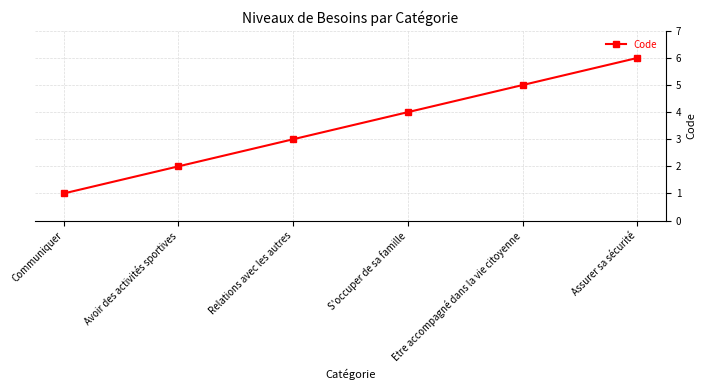

Rank the categories by value from highest to lowest.

Assurer sa sécurité, Etre accompagné dans la vie citoyenne, S'occuper de sa famille, Relations avec les autres, Avoir des activités sportives, Communiquer